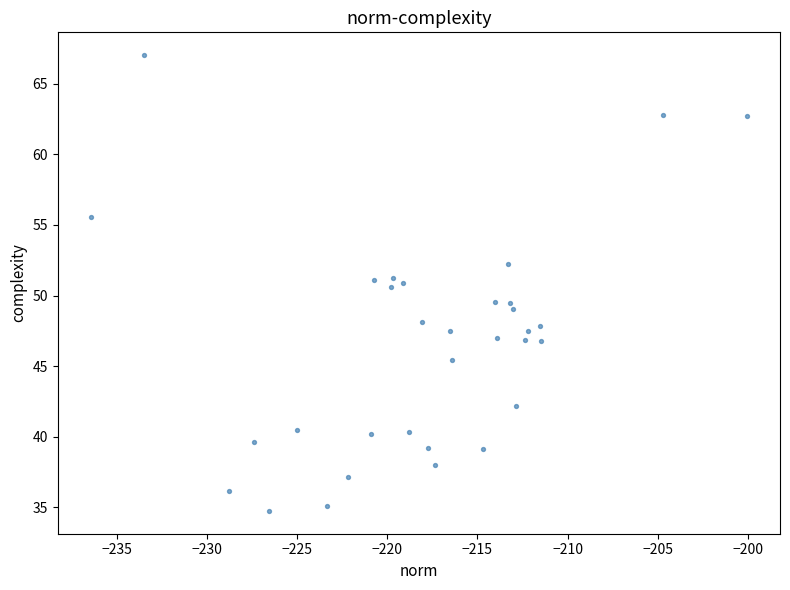

What is the range of Y values (max minus min)?

32.3